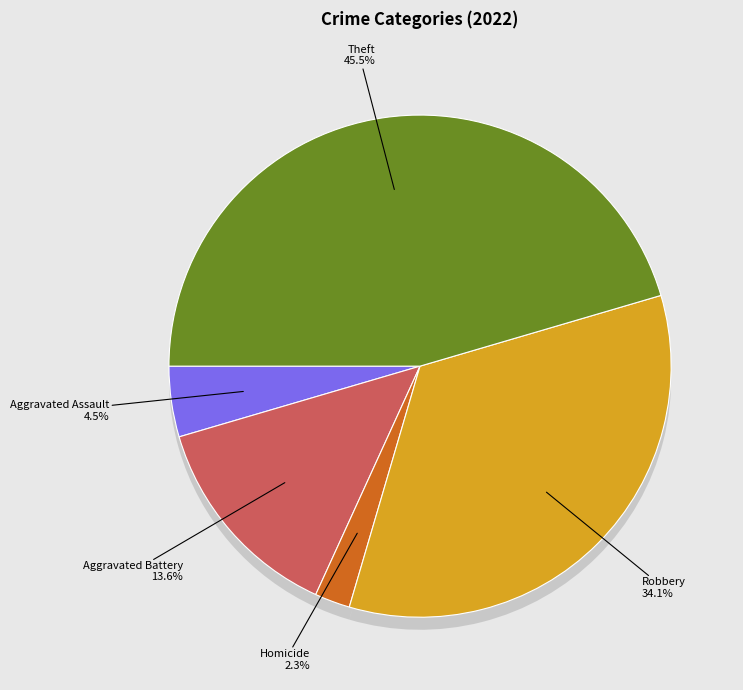

How many segments does this pie chart have?

8